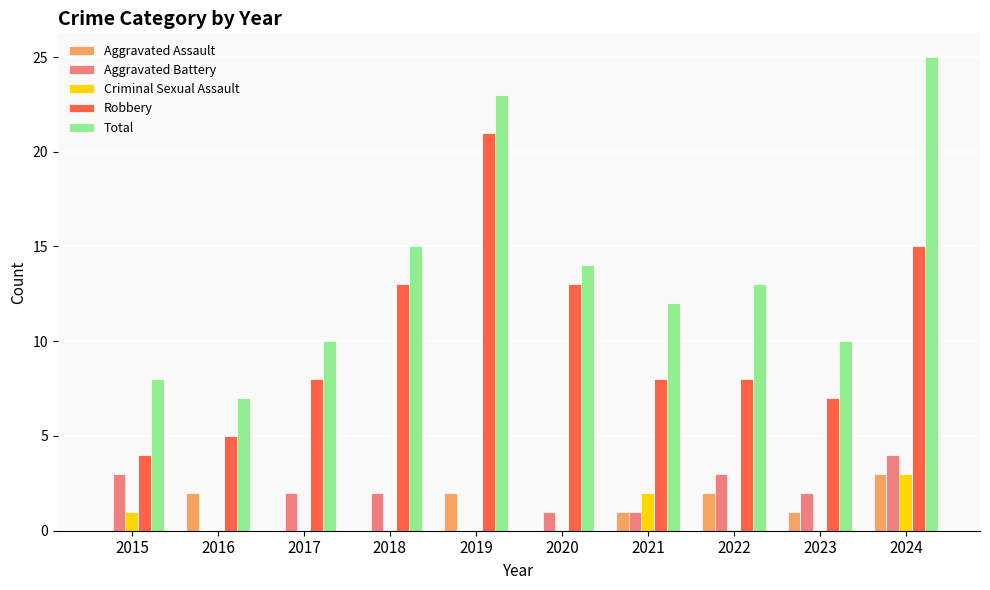

Reading right to left, extract all data points from this chart.

Aggravated Assault: 2024=3	2023=1	2022=2	2021=1	2020=0	2019=2	2018=0	2017=0	2016=2	2015=0
Aggravated Battery: 2024=4	2023=2	2022=3	2021=1	2020=1	2019=0	2018=2	2017=2	2016=0	2015=3
Criminal Sexual Assault: 2024=3	2023=0	2022=0	2021=2	2020=0	2019=0	2018=0	2017=0	2016=0	2015=1
Robbery: 2024=15	2023=7	2022=8	2021=8	2020=13	2019=21	2018=13	2017=8	2016=5	2015=4
Total: 2024=25	2023=10	2022=13	2021=12	2020=14	2019=23	2018=15	2017=10	2016=7	2015=8